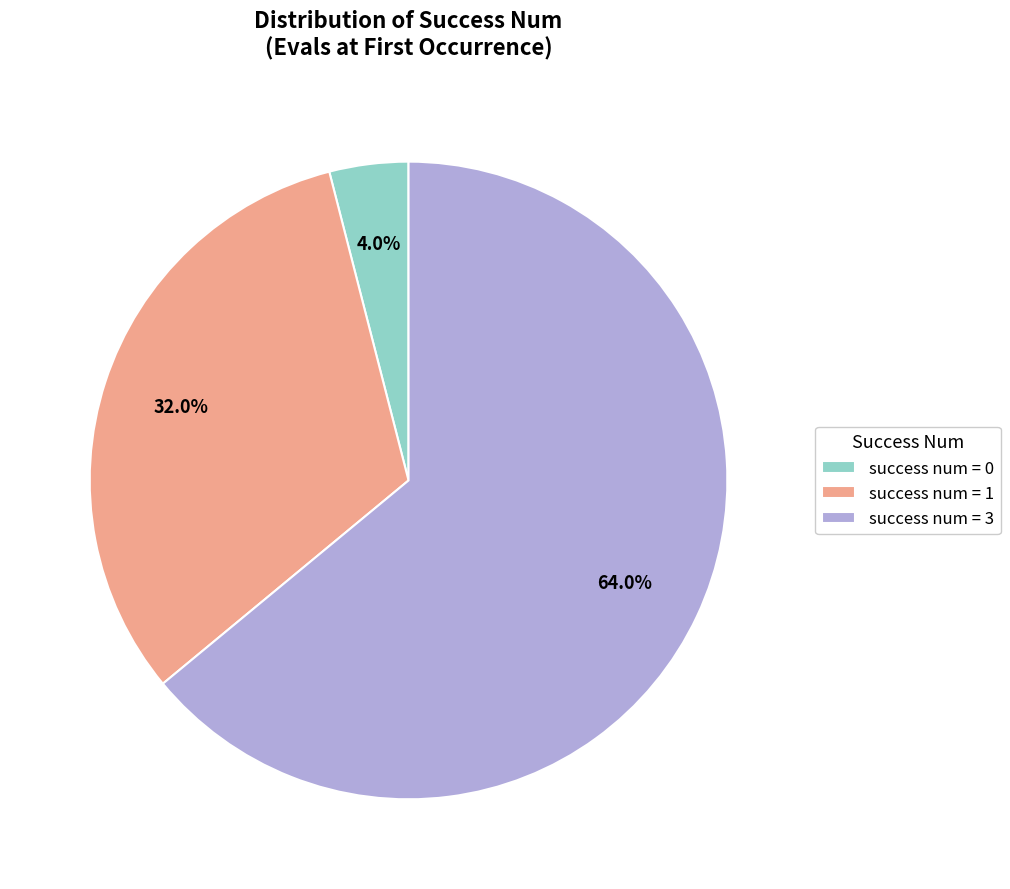

What portion of the pie excludes success num = 3?

36.0%